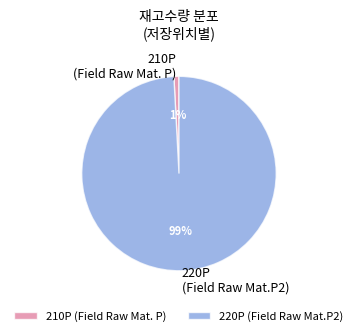

To the nearest percent, what is the difference between the largest and smallest slice percentages?

98%